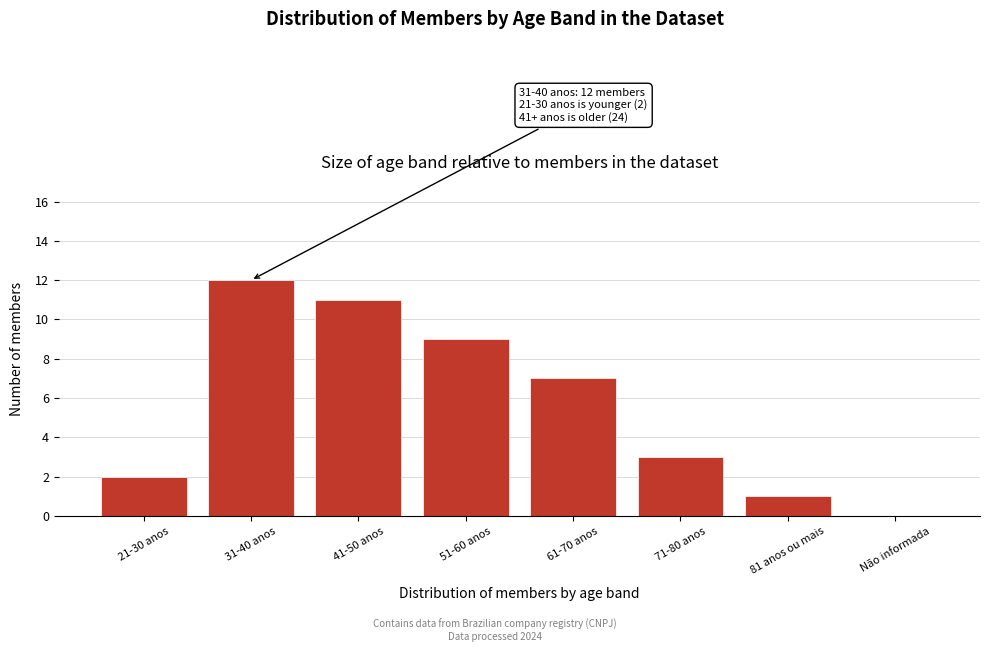

Reading left to right, what are all the values shown in this chart?

21-30 anos=2	31-40 anos=12	41-50 anos=11	51-60 anos=9	61-70 anos=7	71-80 anos=3	81 anos ou mais=1	Não informada=0